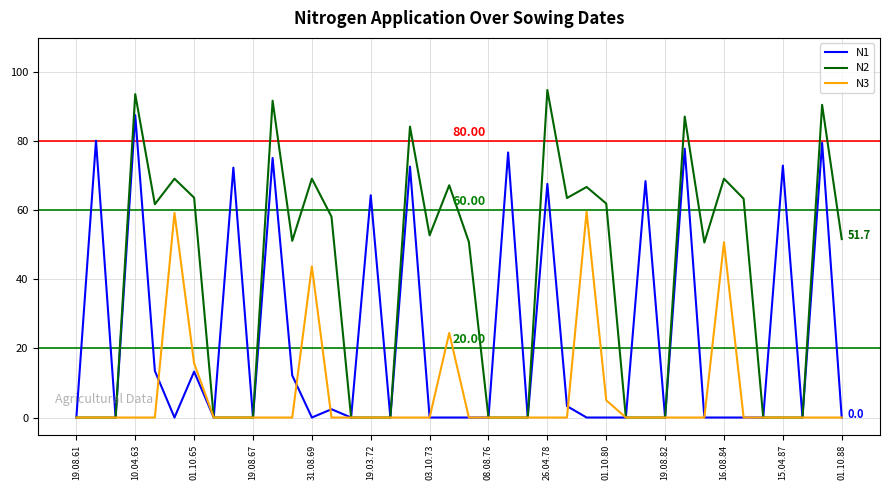

At how many categories does at least one series exceed 25?

28